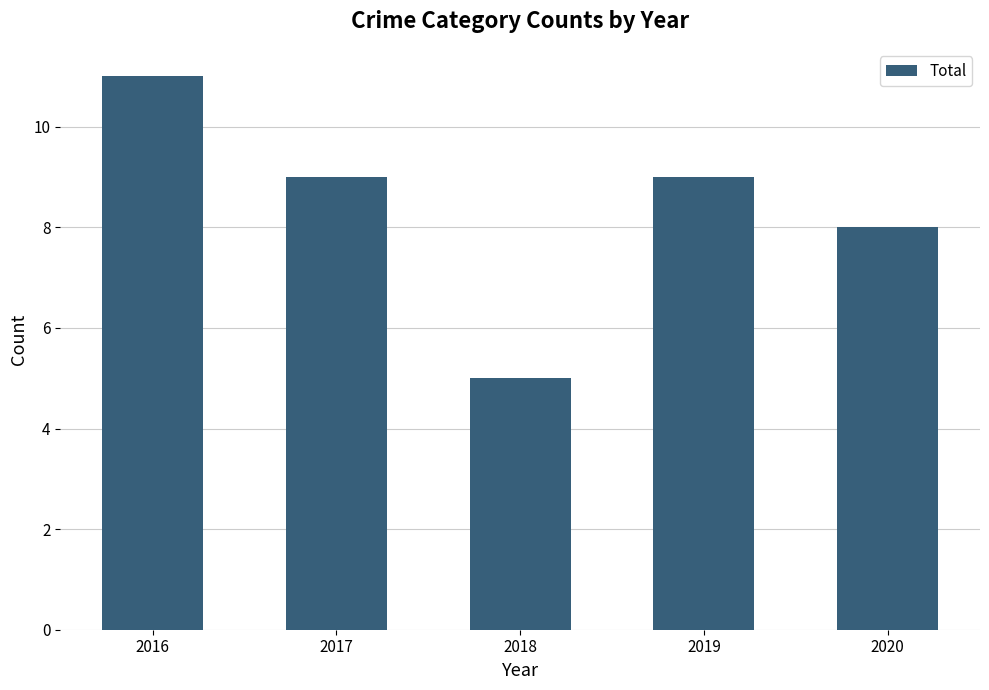

What is the greatest value displayed?

11